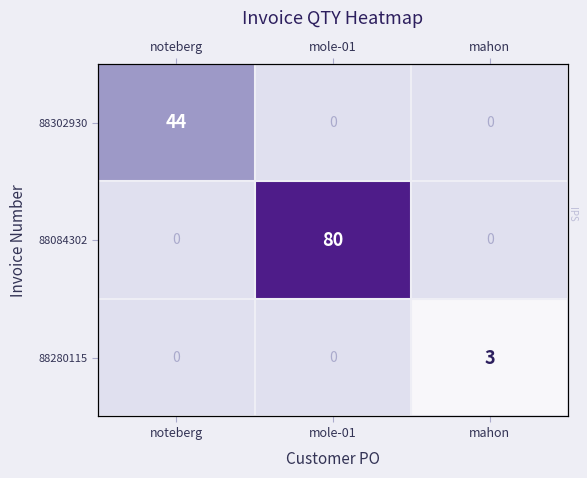

Count the number of data series in this chart.

3